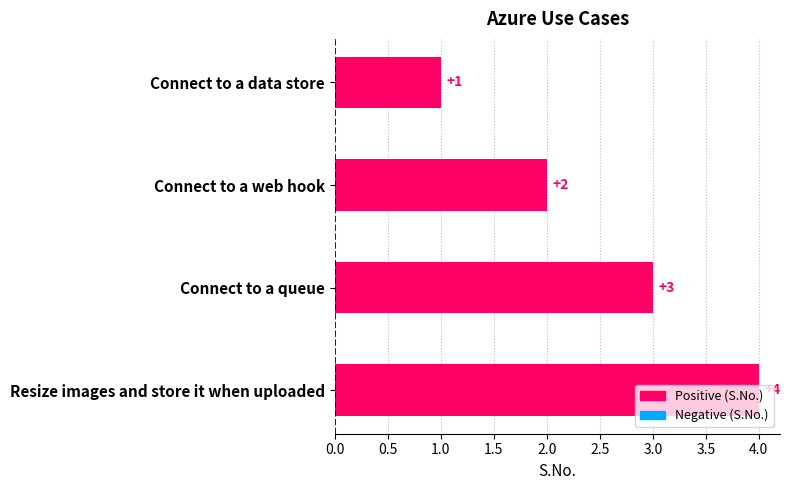

How many data points are less than 3?

2